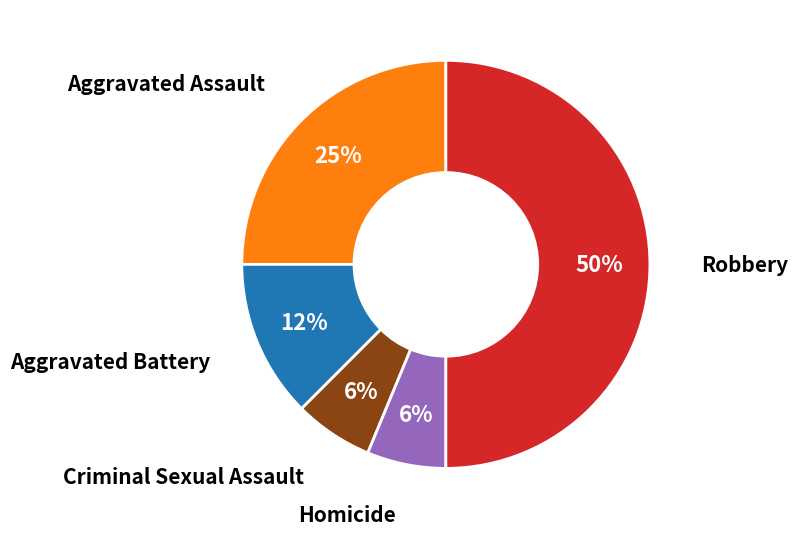

To the nearest percent, what is the average slice percentage?

20%